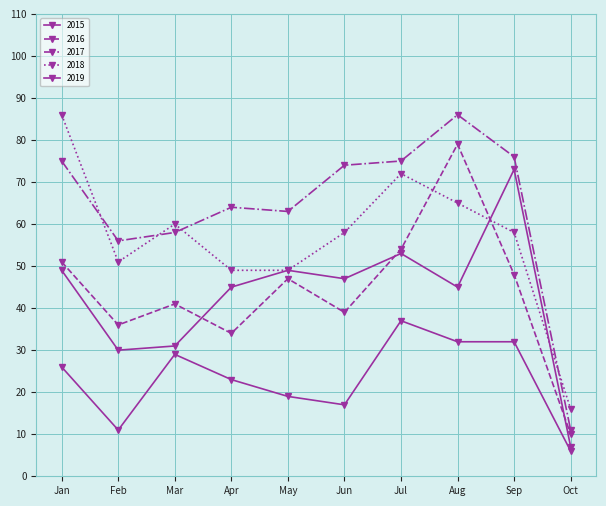

Is this an area chart (filled region under the line)?

No